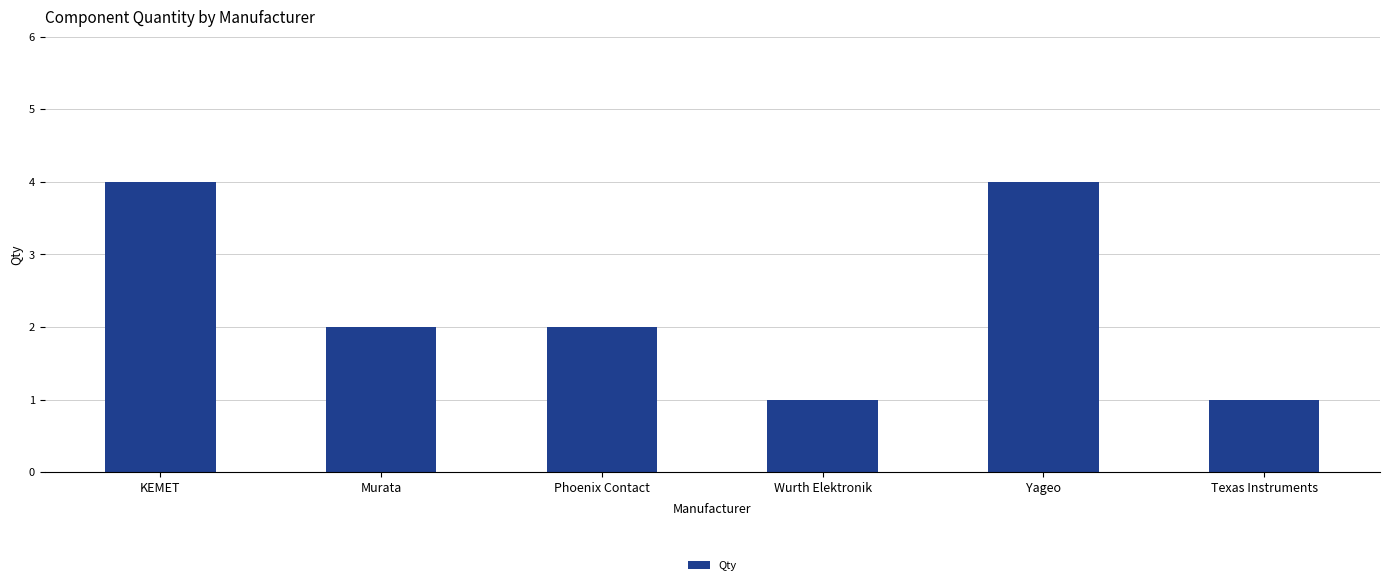

What is the change in value from Murata to Wurth Elektronik?

-1